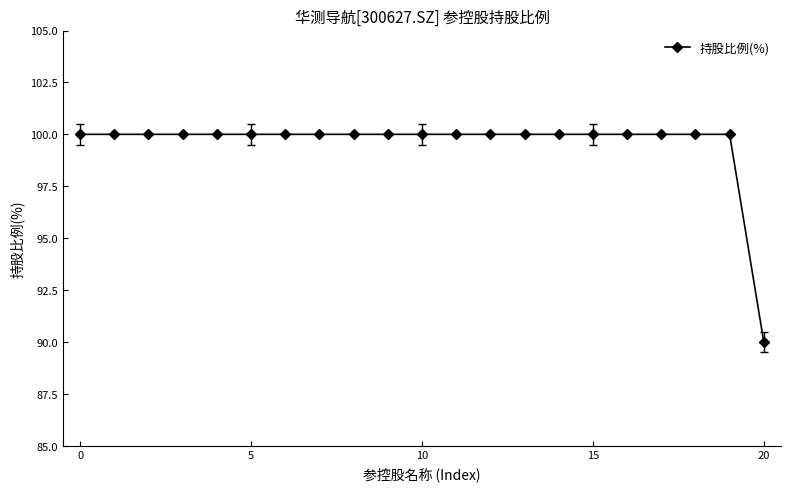

What is the greatest value displayed?

100